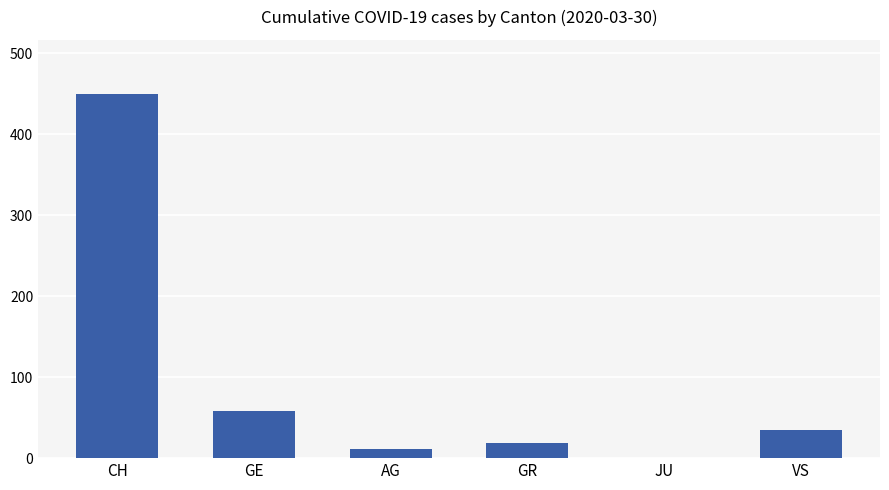

What is the maximum value shown in the chart?

449